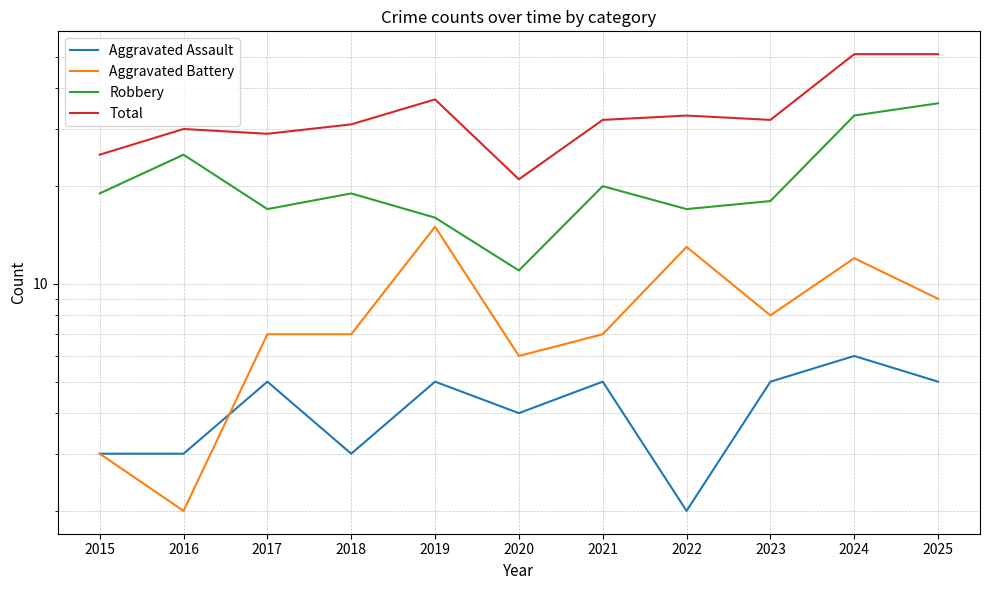

Is it true that Total equals 50 at 2022?

False